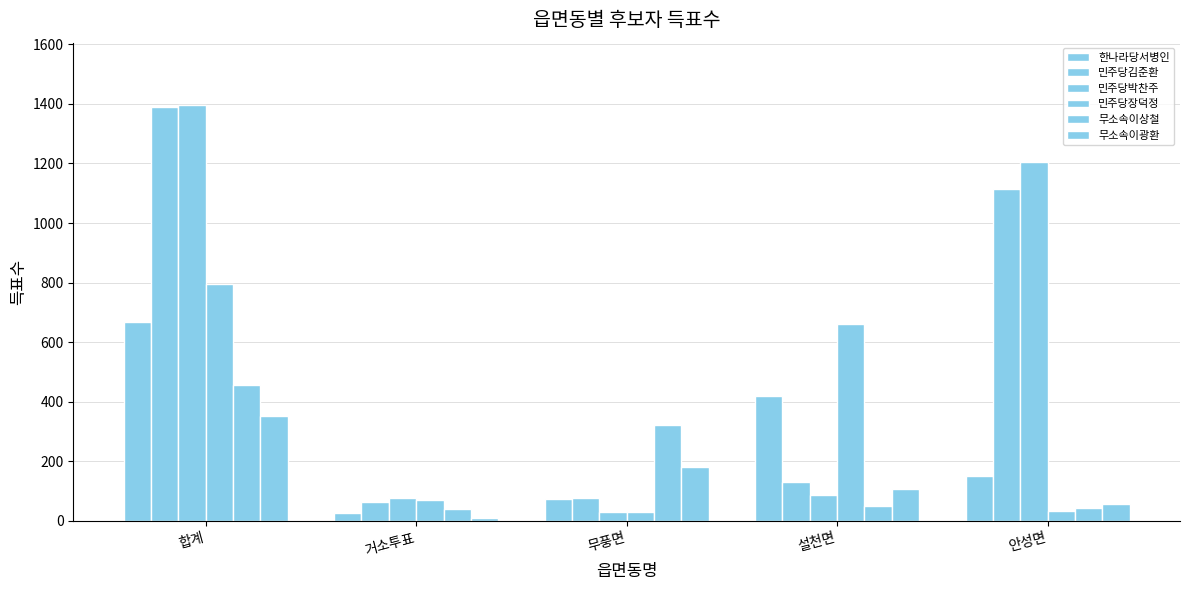

How many values in the 민주당김준환 series are below 131?

2